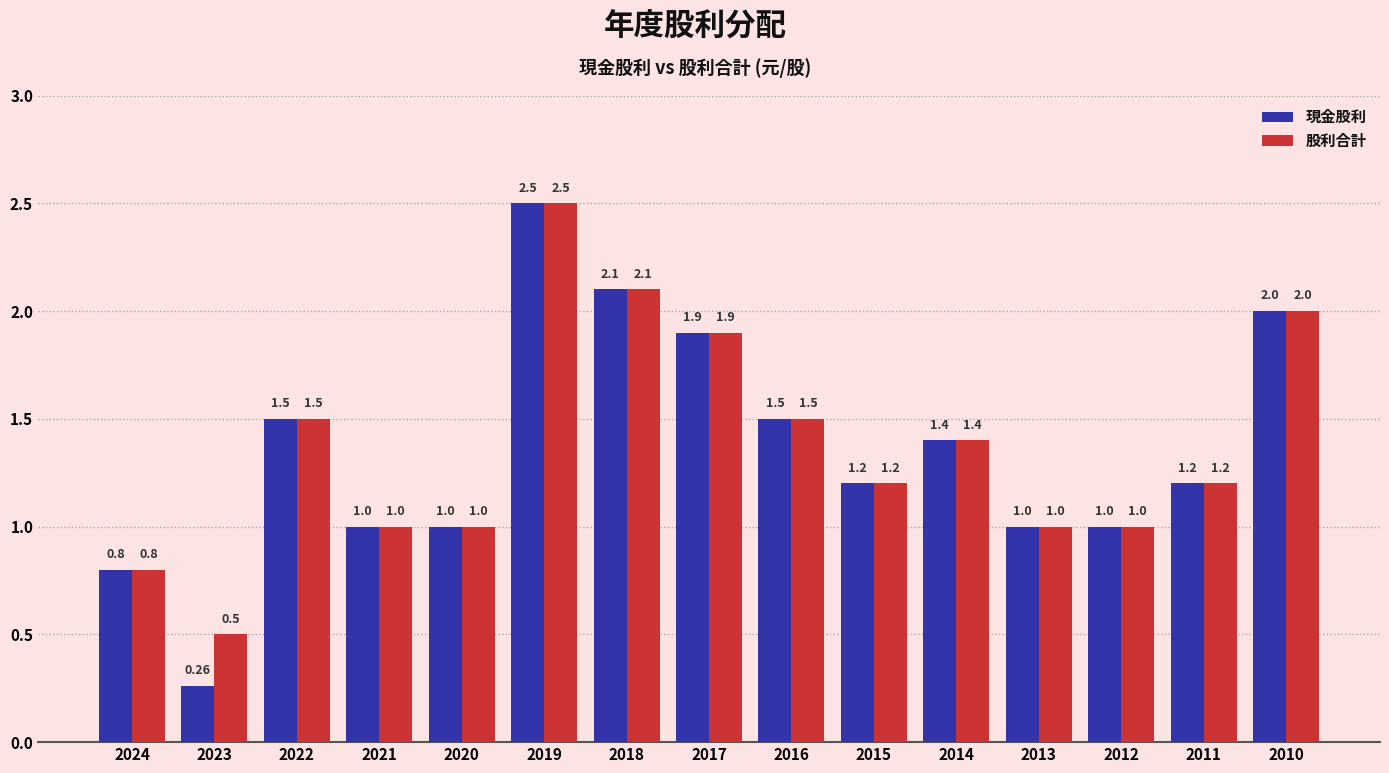

What is the difference between the maximum and minimum values in the 股利合計 series?

2.0